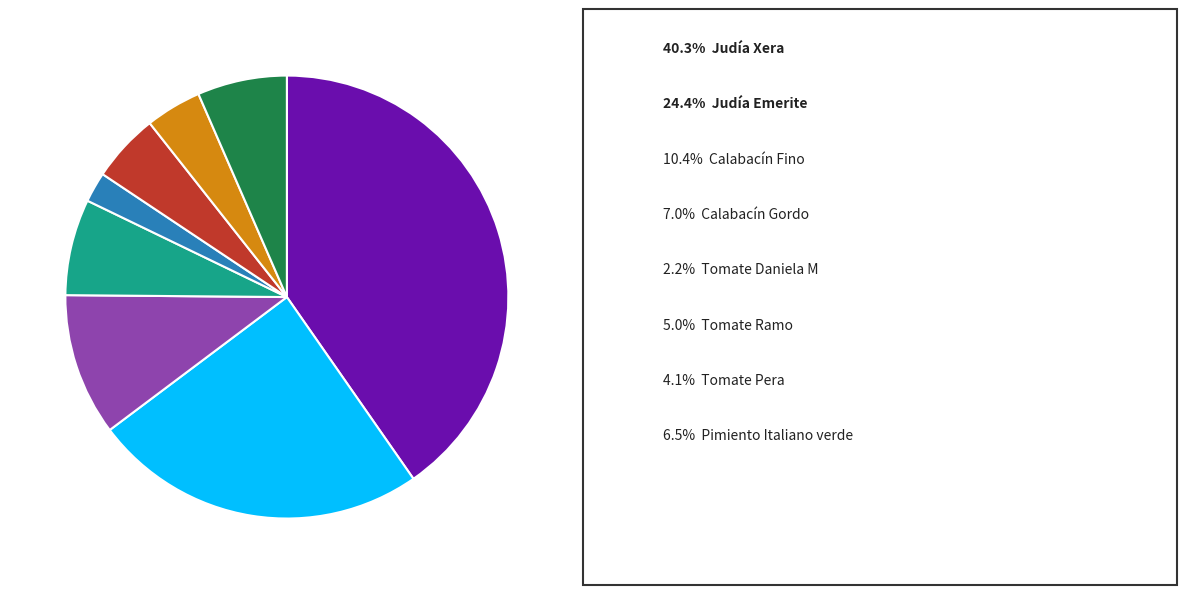

Is there a majority slice in this chart?

No